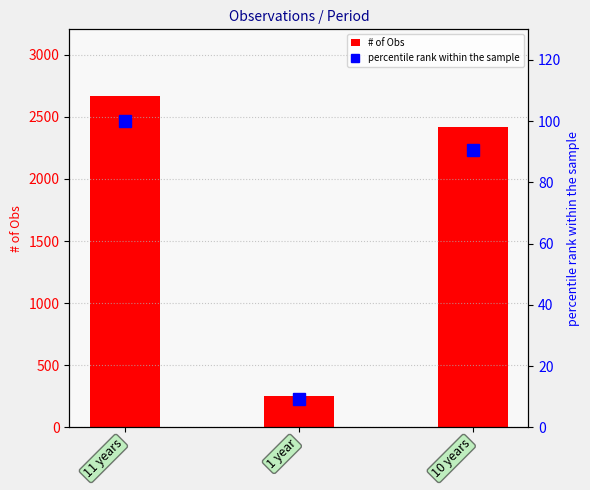

At how many categories does at least one series exceed 2496?

1